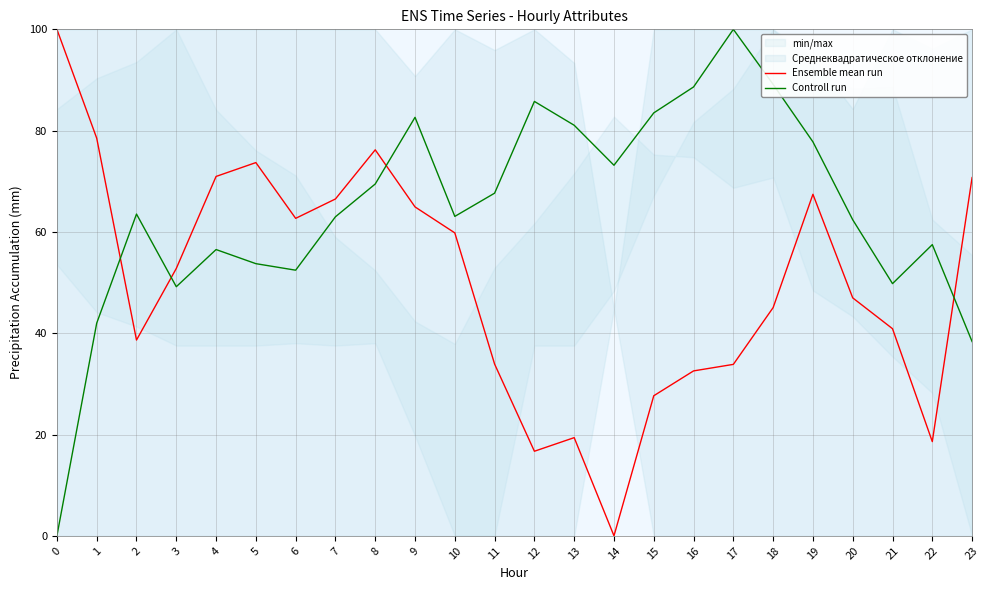

At which label does Controll run first exceed 63?

2